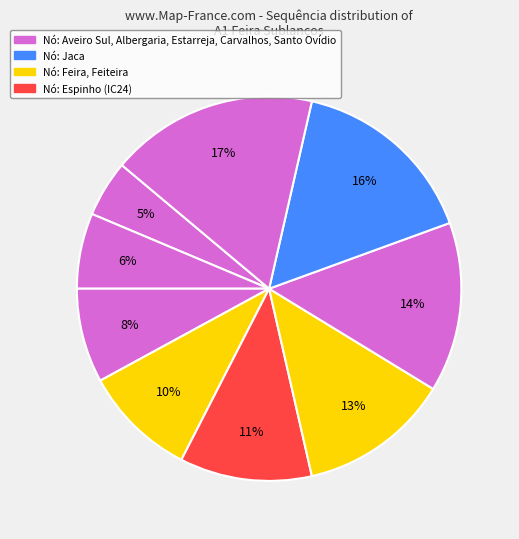

Does any single category account for the majority?

No